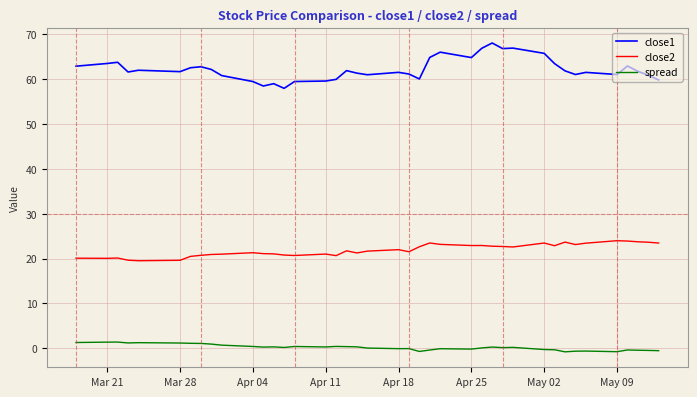

Which series has the widest spread of values?

close1